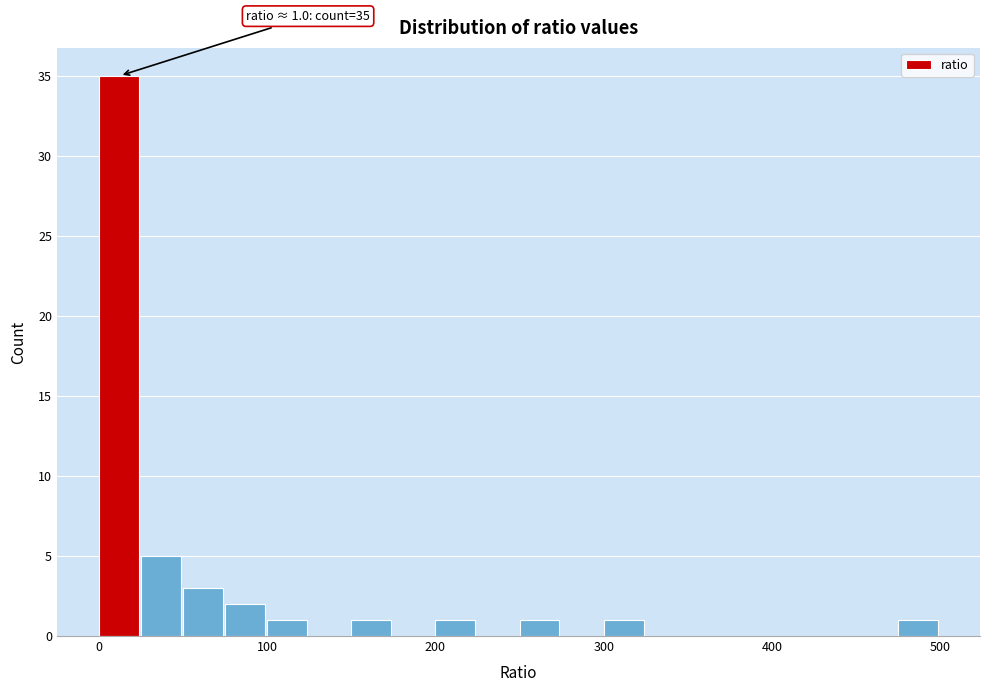

Read against the x-axis, roughly where is the centre of the tallest bar?

10